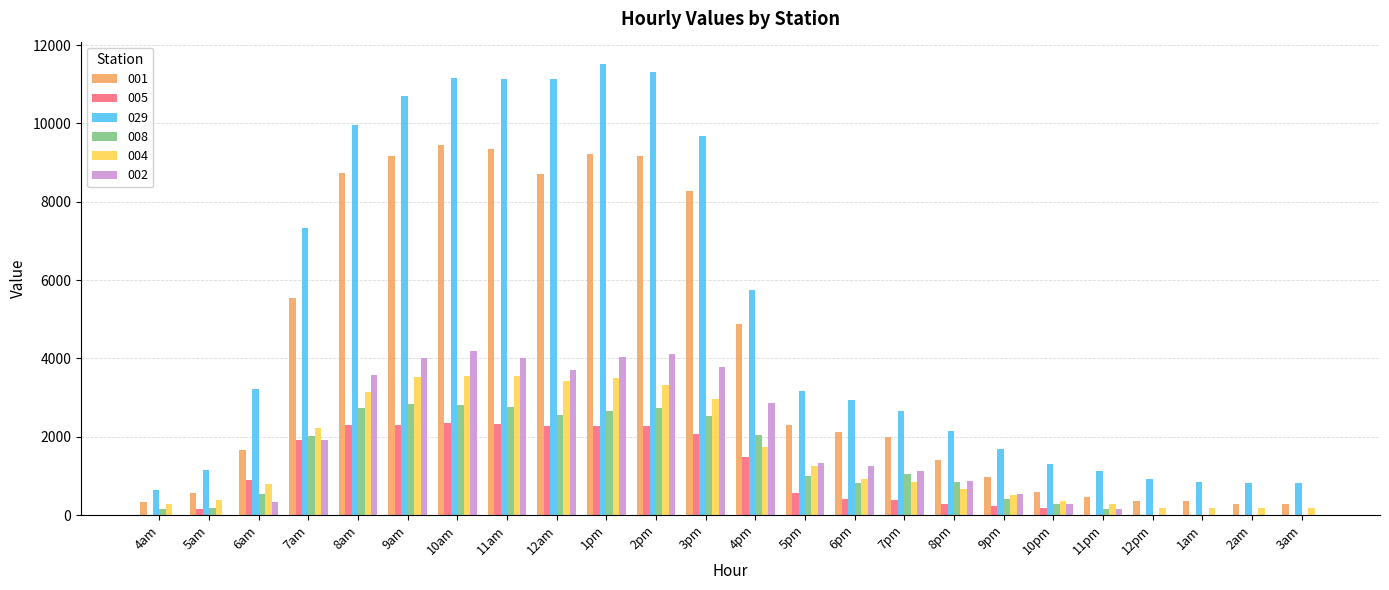

The value of 004 at 5pm is 478.5. True or false?

False